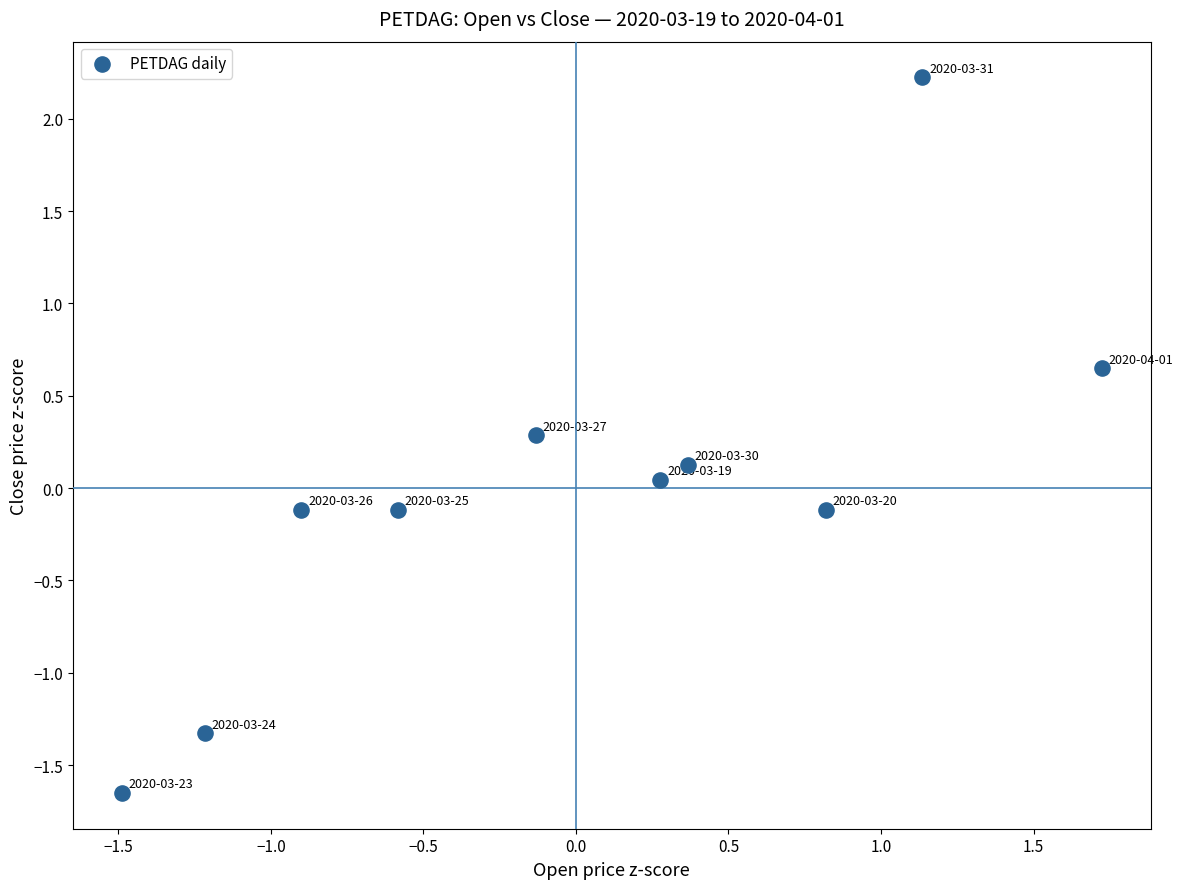

What is the range of Y values (max minus min)?

3.9